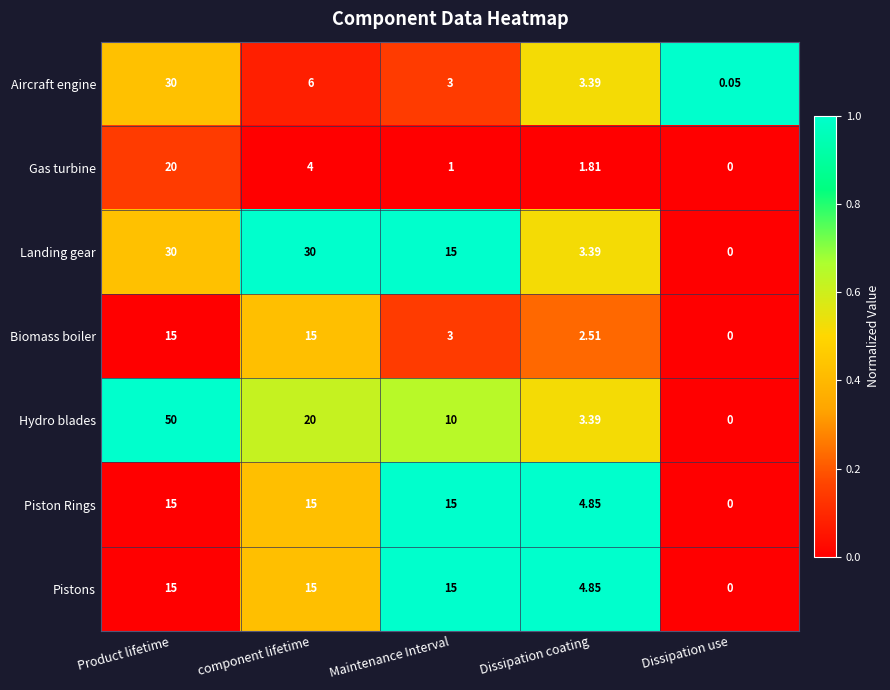

Where does the Gas turbine series first go above 1?

Product lifetime